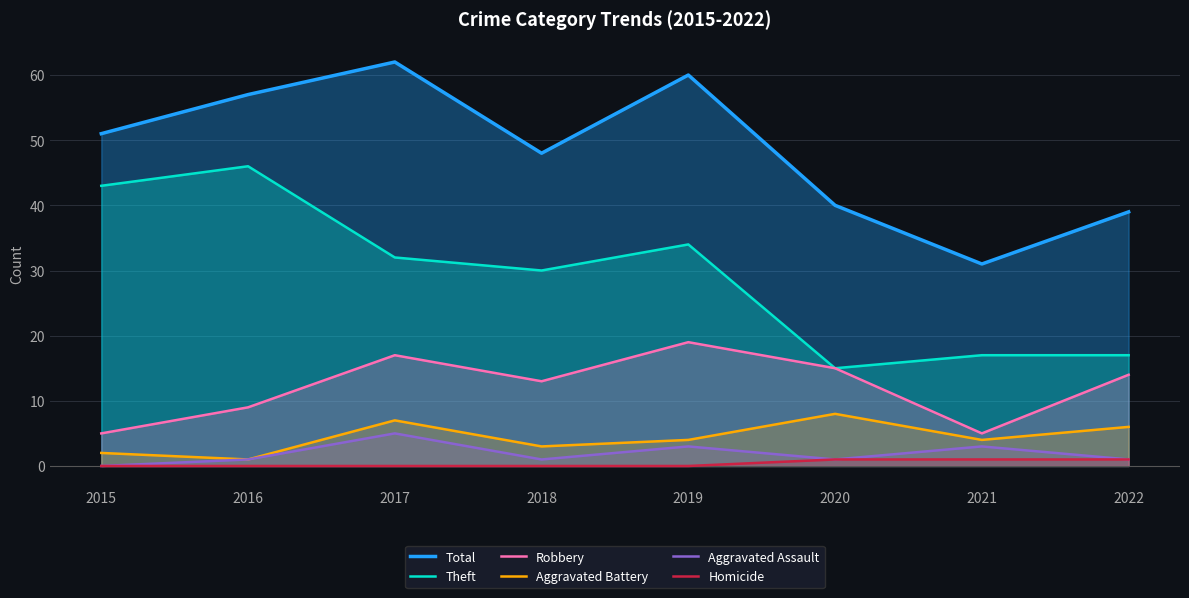

Reading left to right, extract all data points from this chart.

Total: 2015=51	2016=57	2017=62	2018=48	2019=60	2020=40	2021=31	2022=39
Theft: 2015=43	2016=46	2017=32	2018=30	2019=34	2020=15	2021=17	2022=17
Robbery: 2015=5	2016=9	2017=17	2018=13	2019=19	2020=15	2021=5	2022=14
Aggravated Battery: 2015=2	2016=1	2017=7	2018=3	2019=4	2020=8	2021=4	2022=6
Aggravated Assault: 2015=0	2016=1	2017=5	2018=1	2019=3	2020=1	2021=3	2022=1
Homicide: 2015=0	2016=0	2017=0	2018=0	2019=0	2020=1	2021=1	2022=1